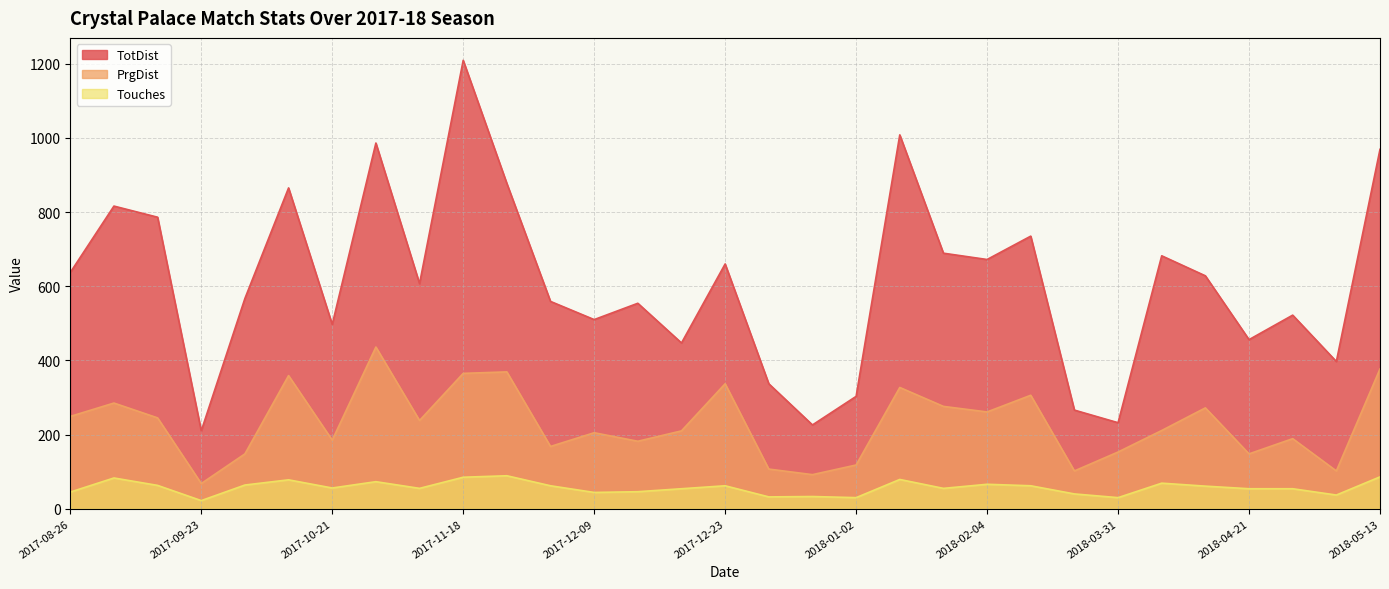

Is the value of Touches at 2018-02-04 greater than the value of PrgDist at 2018-03-17?

No